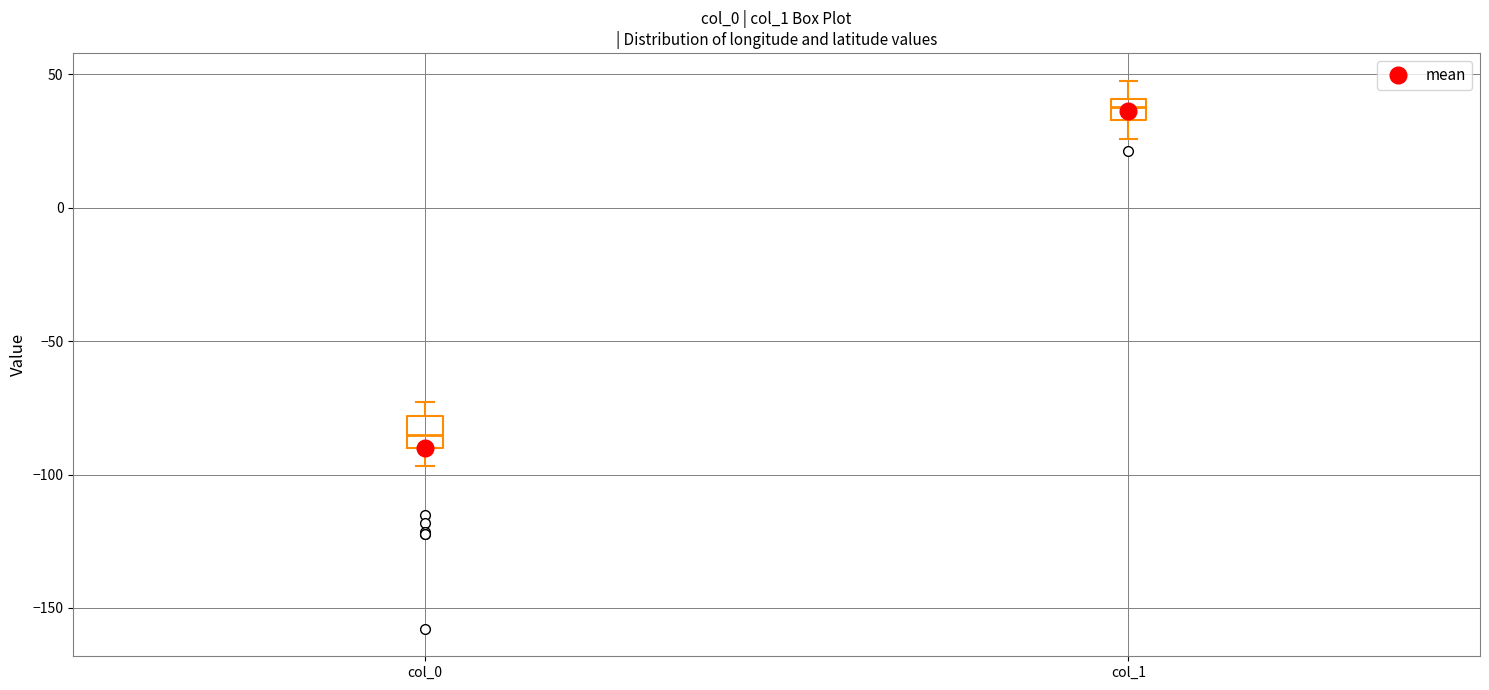

Reading left to right, transcribe this box plot: for each box, give where its median line is, the range the box spans, and where its two whiskers end, as read against the y-axis. The values are not printed on the chart, so give them approximately, as read against the axis.

col_0: median -85, box -90 to -80, whiskers -95 to -75
col_1: median 40 (inside the box), box 35 to 40, whiskers 25 to 50